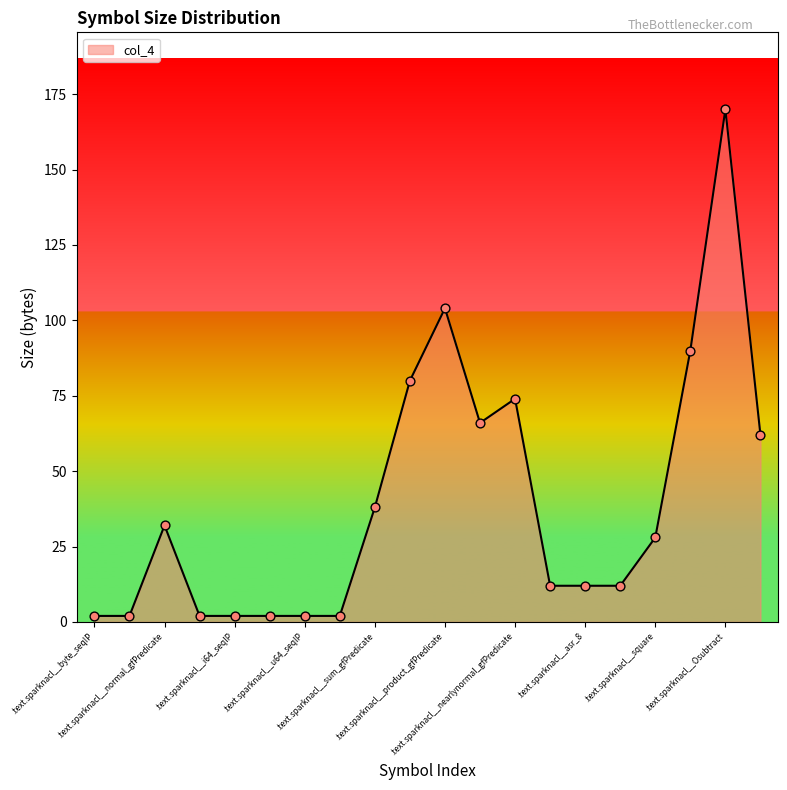

What is the maximum value shown in the chart?

170